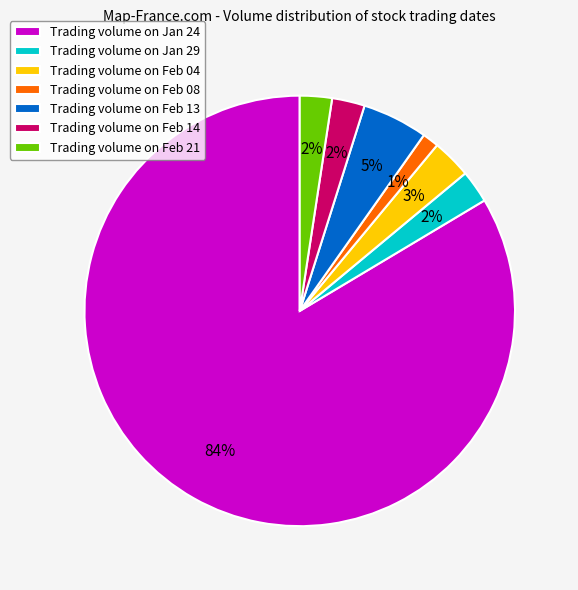

What is the ratio of the value at Trading volume on Feb 21 to the value at Trading volume on Jan 29?

1.0